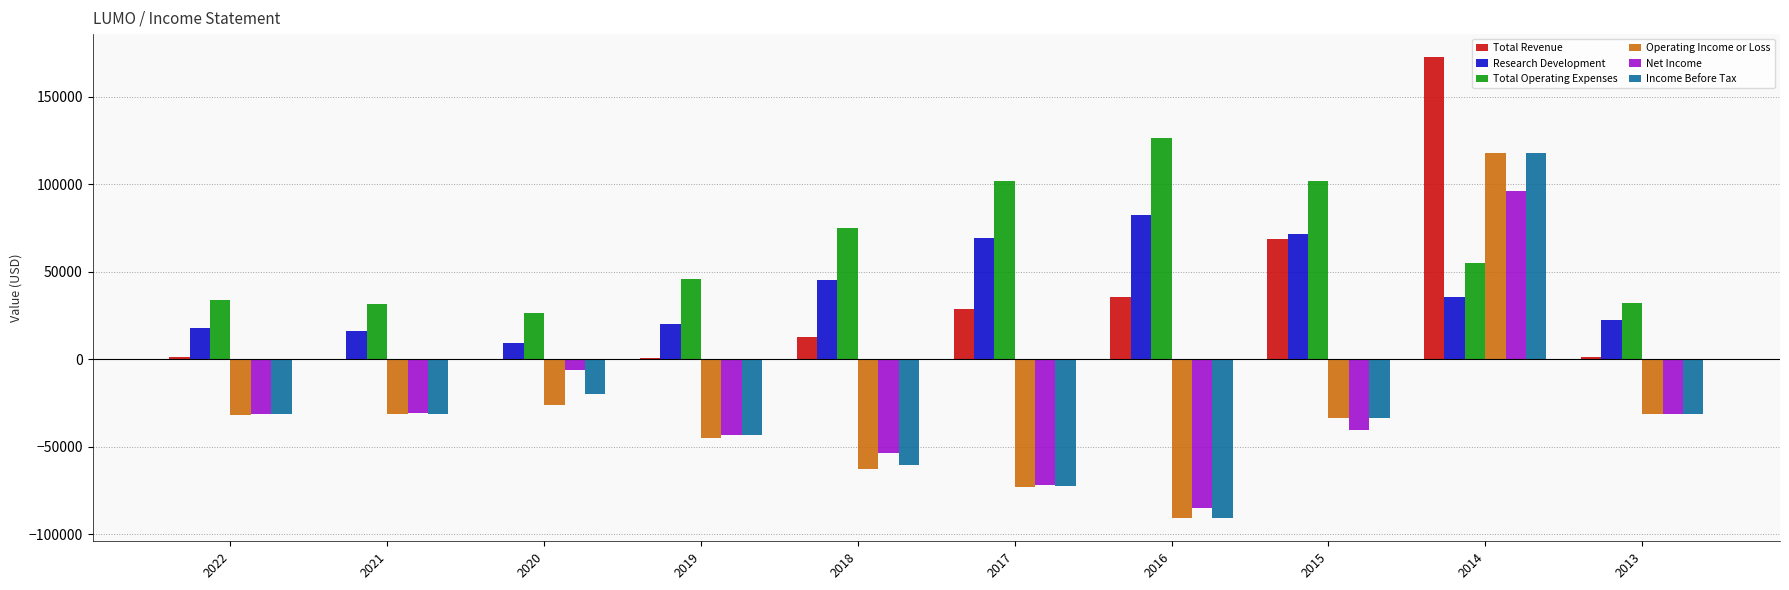

Count the number of data series in this chart.

6